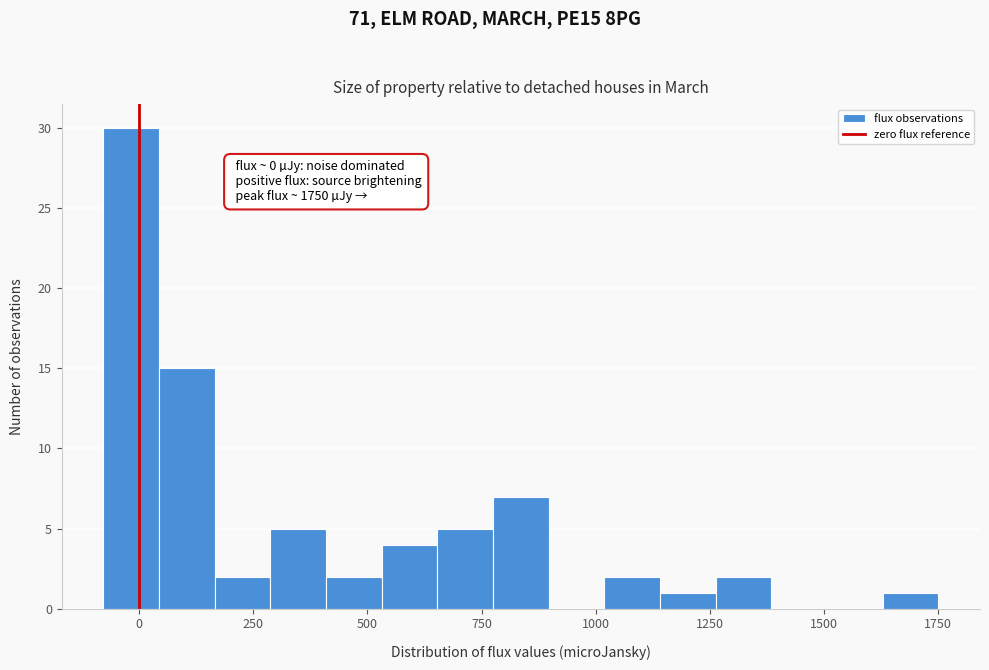

Read against the x-axis, roughly where is the centre of the tallest bar?

0